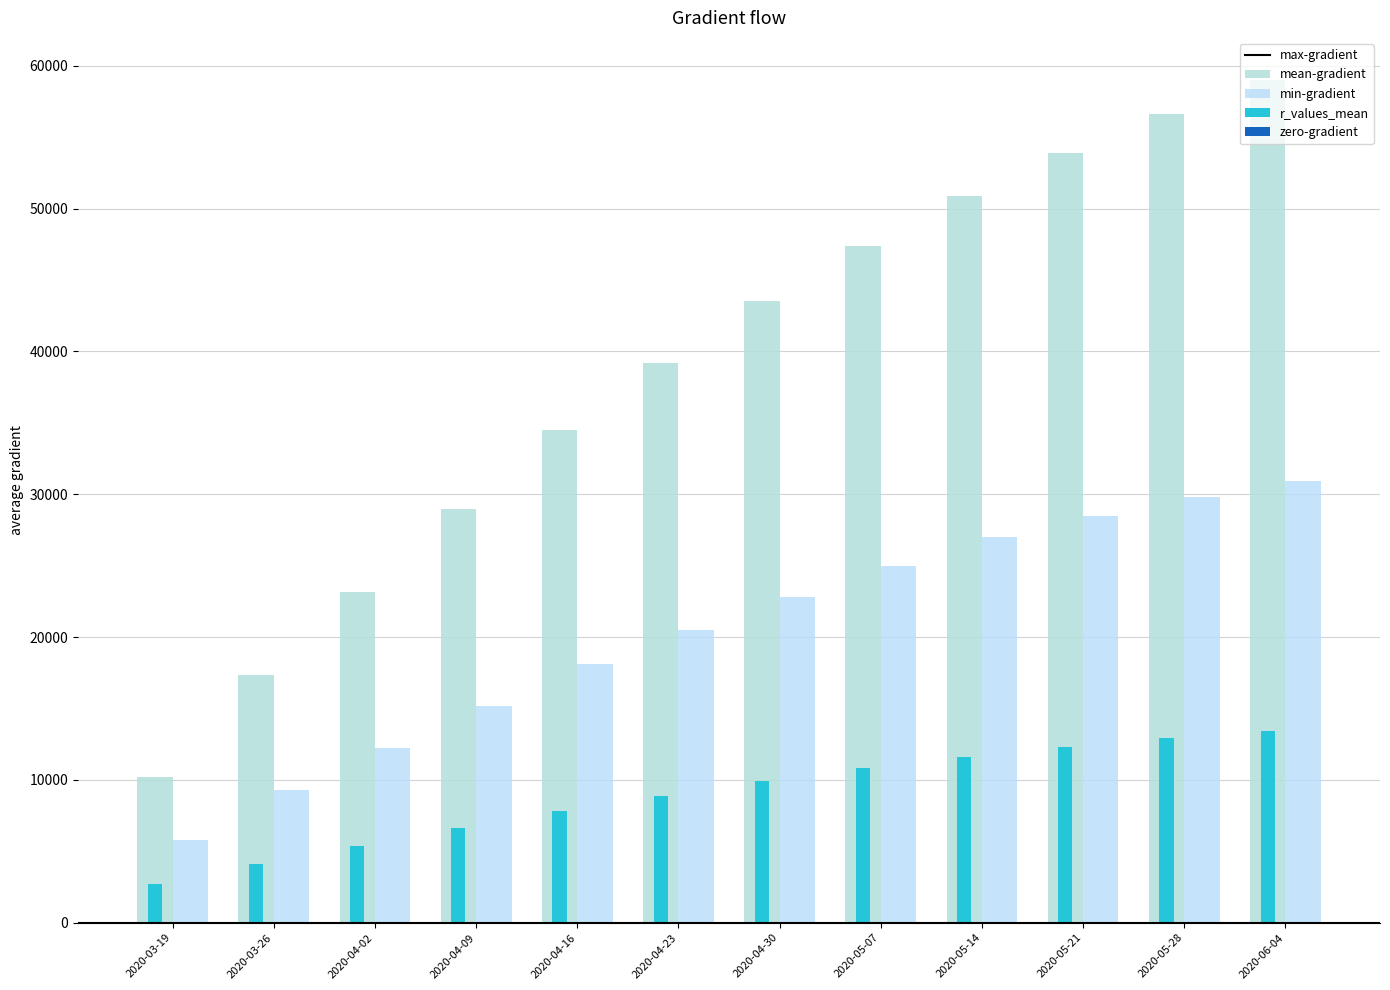

The r_values_mean series shows 0.3 at 2020-05-28. True or false?

False